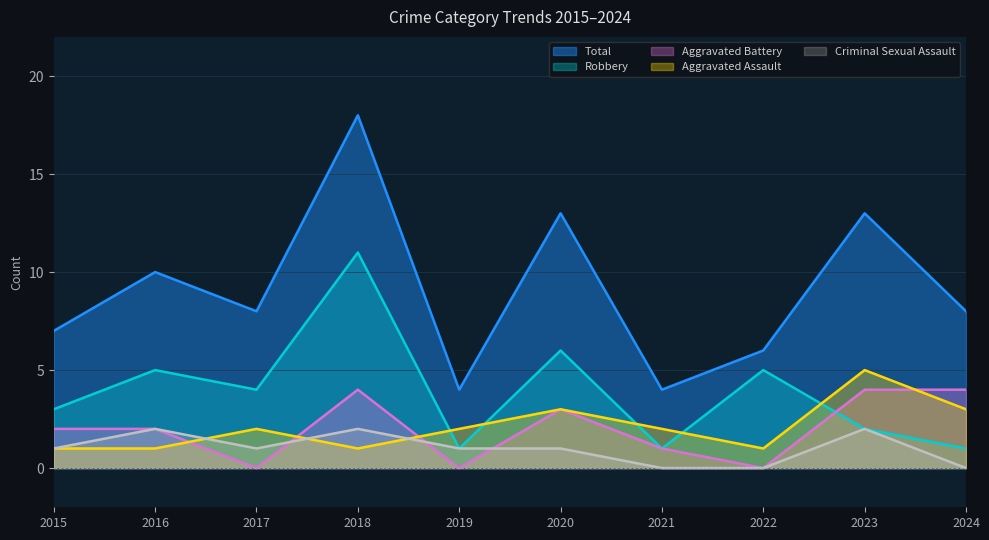

What is the difference between the maximum and minimum values in the Criminal Sexual Assault series?

2